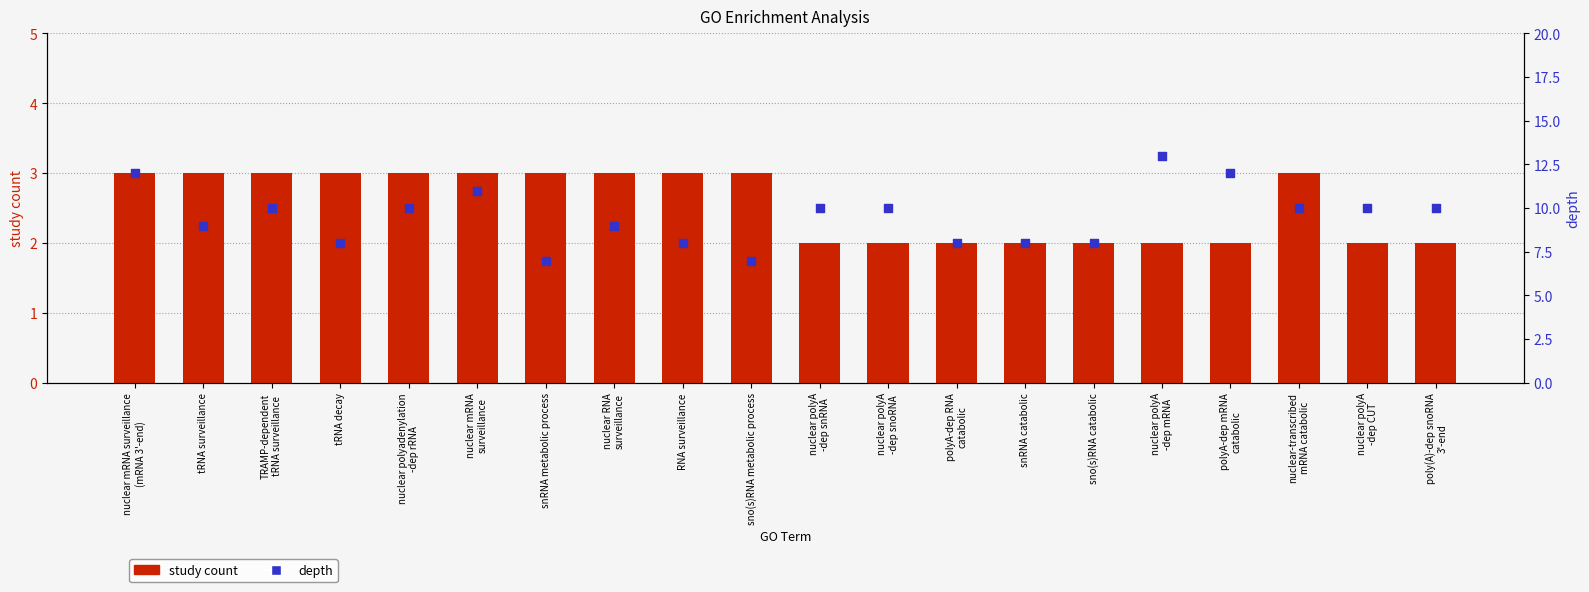

At which category is the sum across all series the highest?

nuclear mRNA surveillance
(mRNA 3'-end)